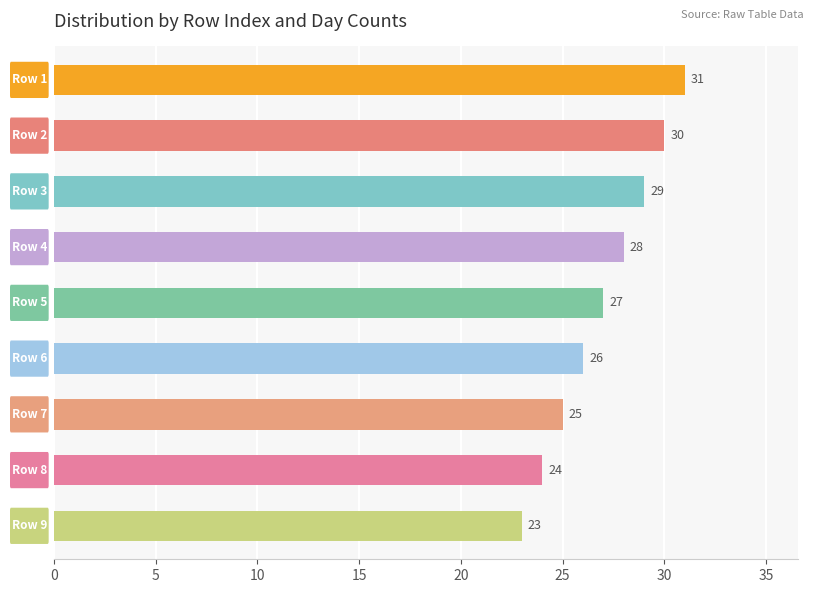

Reading bottom to top, extract all data points from this chart.

23	24	25	26	27	28	29	30	31